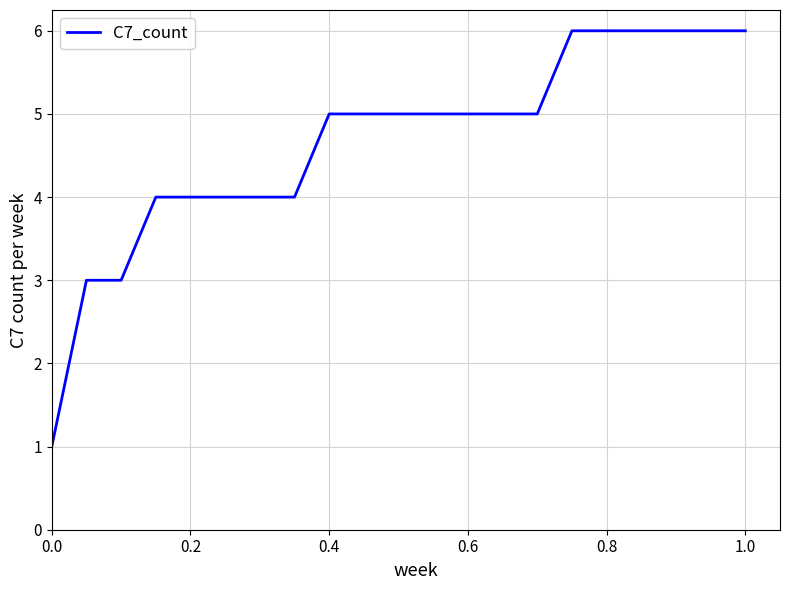

What is the greatest value displayed?

6